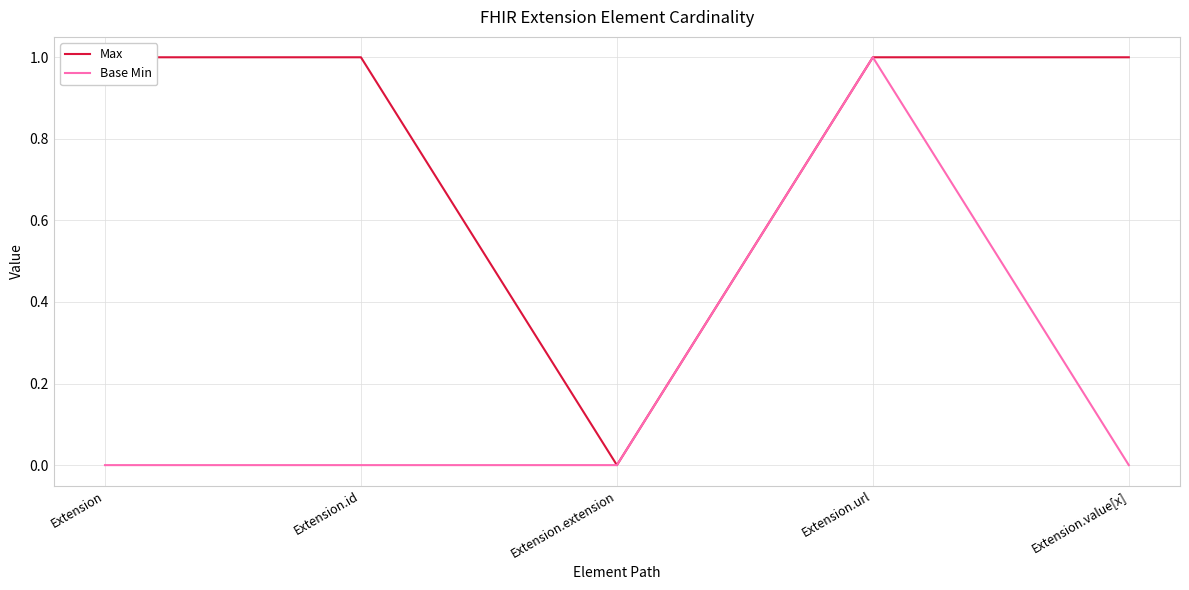

In Max, how many points are lower than both neighbors (excluding endpoints)?

1